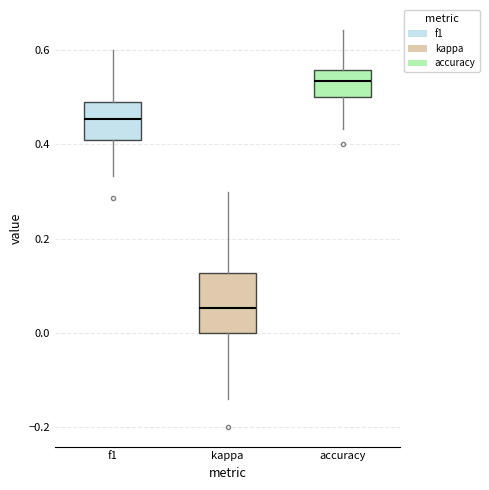

Reading left to right, transcribe this box plot: for each box, give where its median line is, the range the box spans, and where its two whiskers end, as read against the y-axis. The values are not printed on the chart, so give them approximately, as read against the axis.

f1: median 0.46, box 0.42 to 0.50, whiskers 0.34 to 0.60
kappa: median 0.06, box 0.00 to 0.12, whiskers -0.14 to 0.30
accuracy: median 0.54, box 0.50 to 0.56, whiskers 0.44 to 0.64